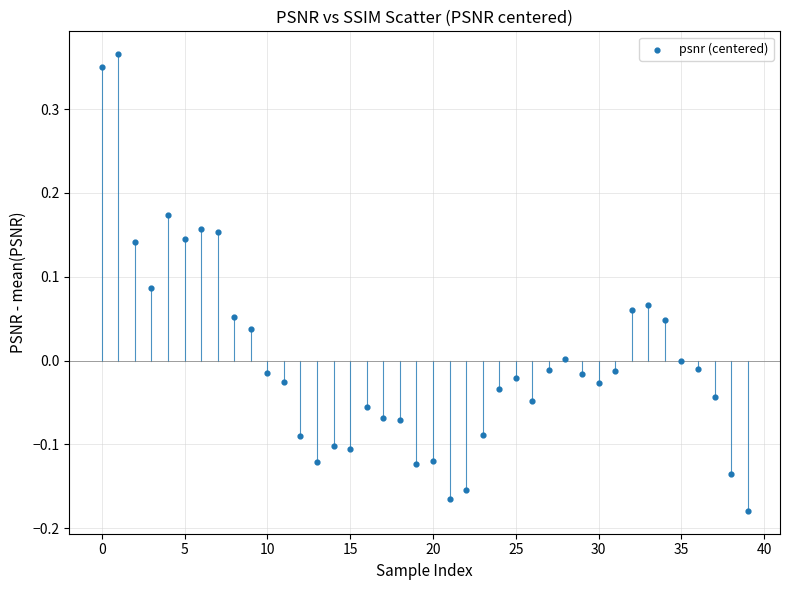

What is the range of Y values (max minus min)?

0.5